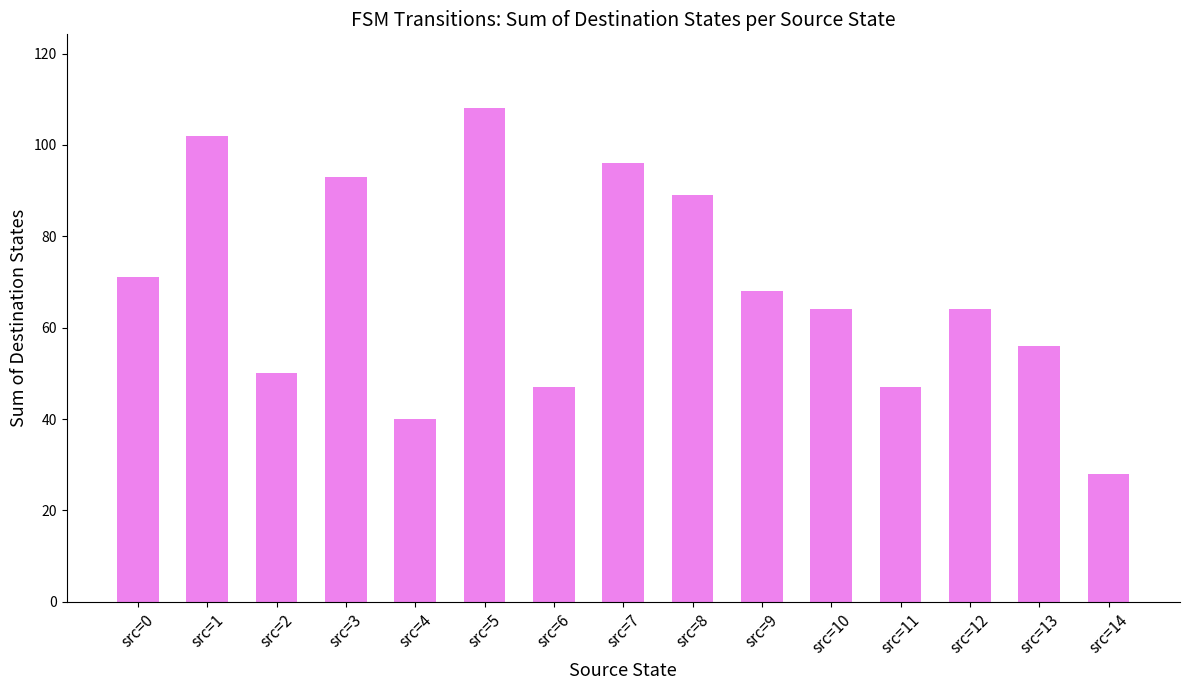

At which category does the chart reach its minimum across all series?

src=14